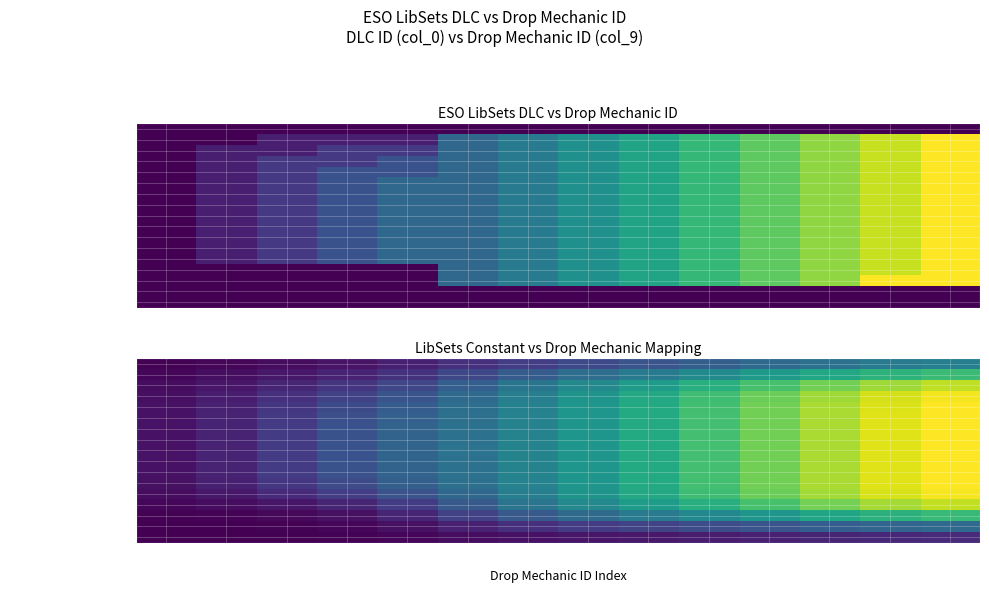

Is the value of DLC_WOLFHUNTER at 1 greater than the value of DLC_DARK_BROTHERHOOD at 1?

No